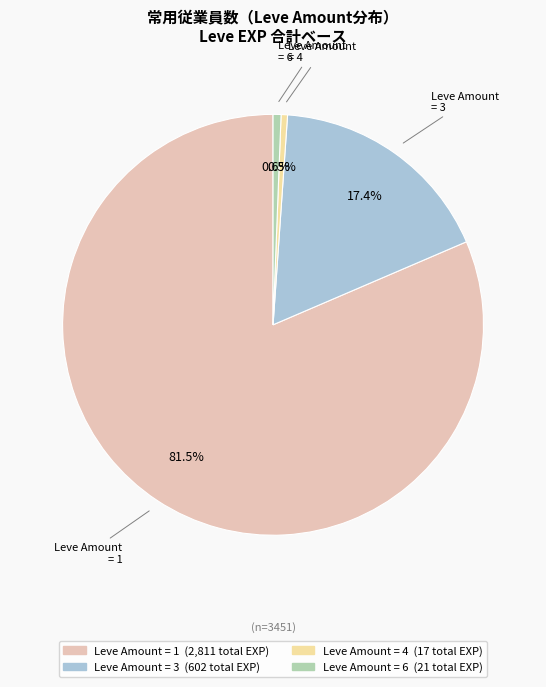

Count the number of slices in the pie.

4